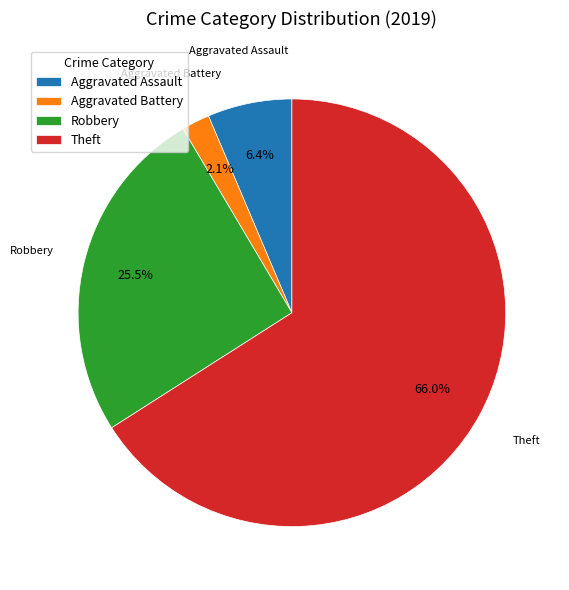

What is the total percentage of Robbery and Aggravated Assault?

31.9%